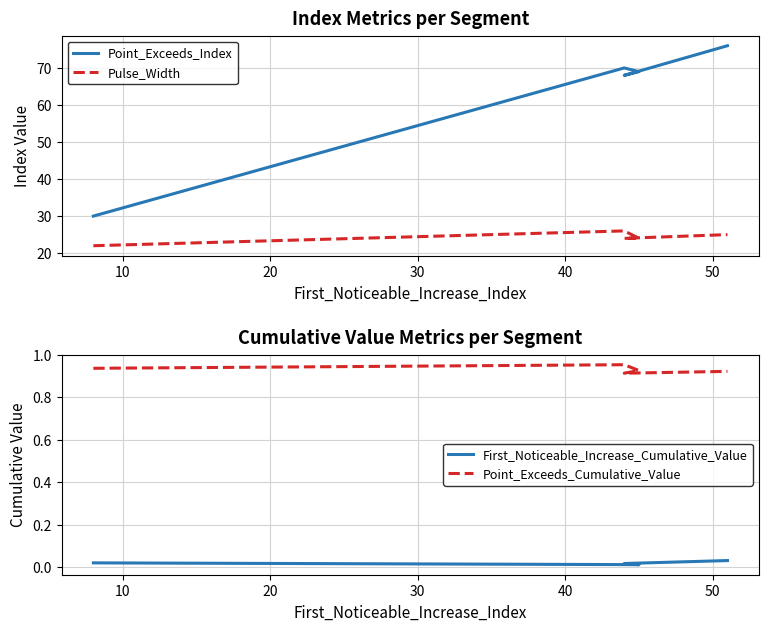

What is the maximum value for Pulse_Width?

26.0